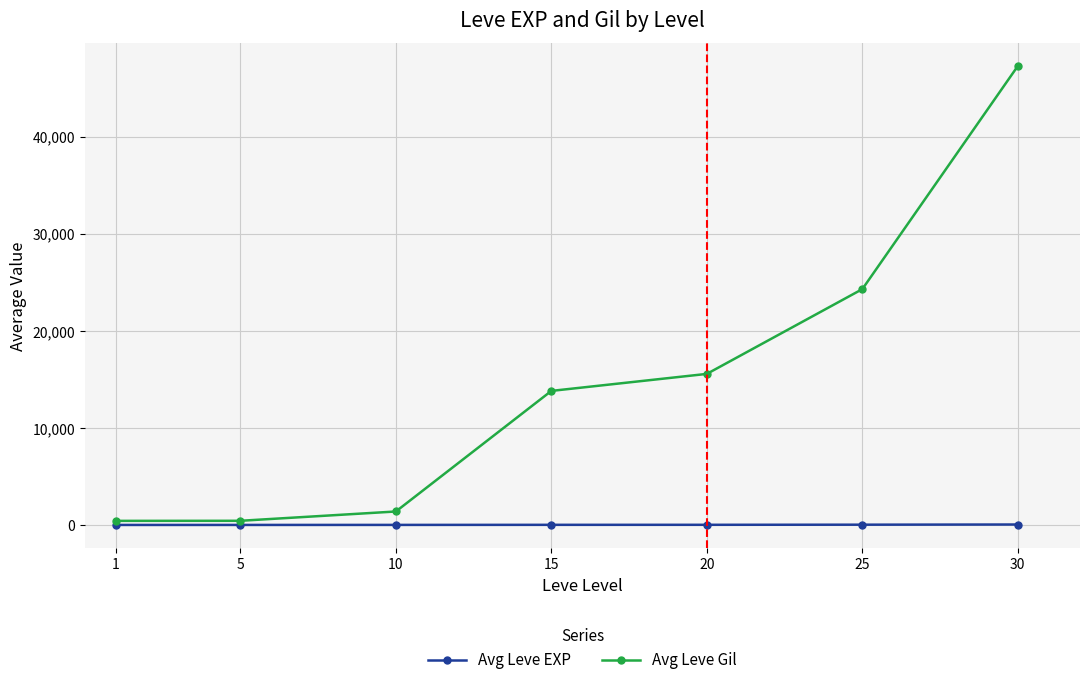

What is the difference between the second highest and minimum values in the Avg Leve EXP series?

26.3